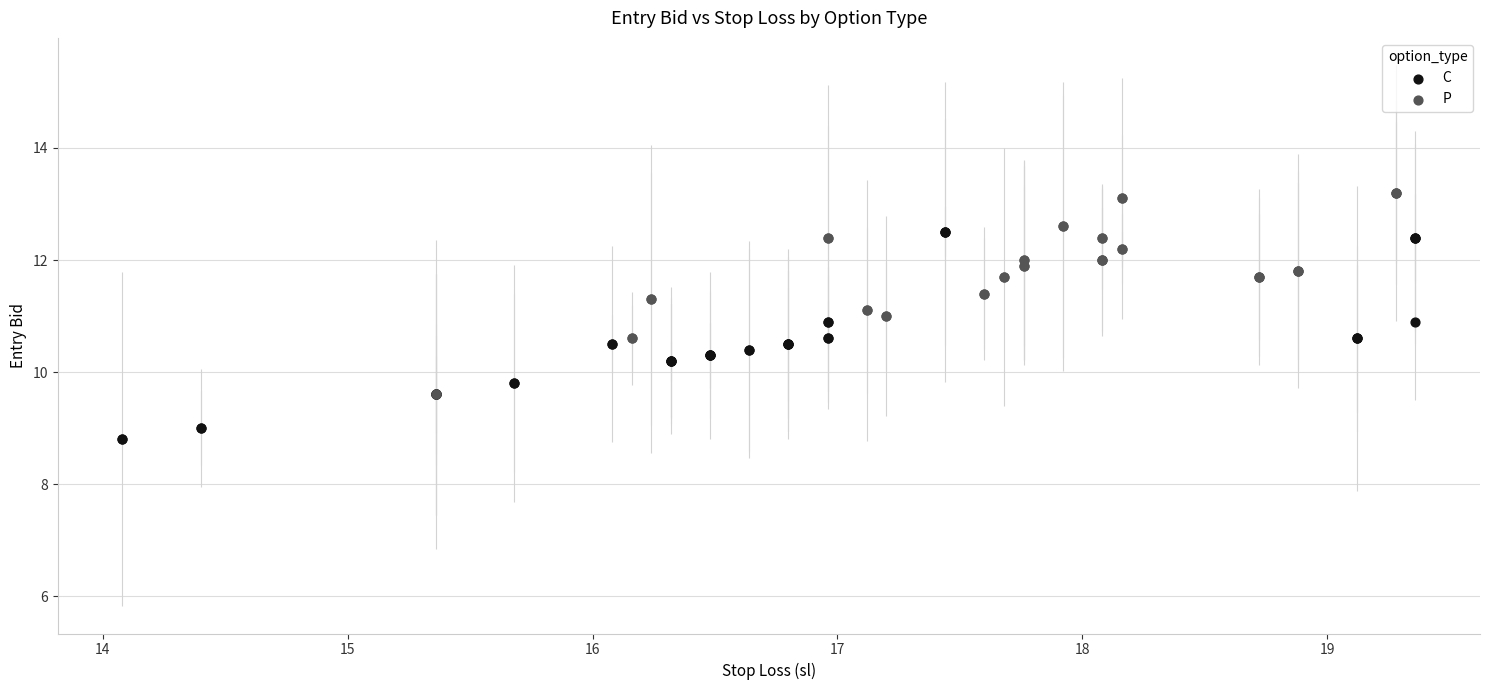

What are all the series names shown in the legend?

C, P